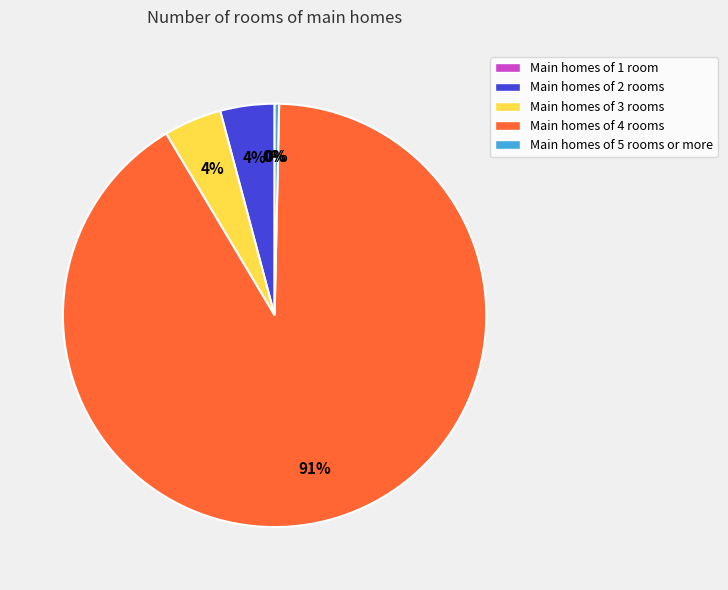

What portion of the pie excludes MSE?

100.0%